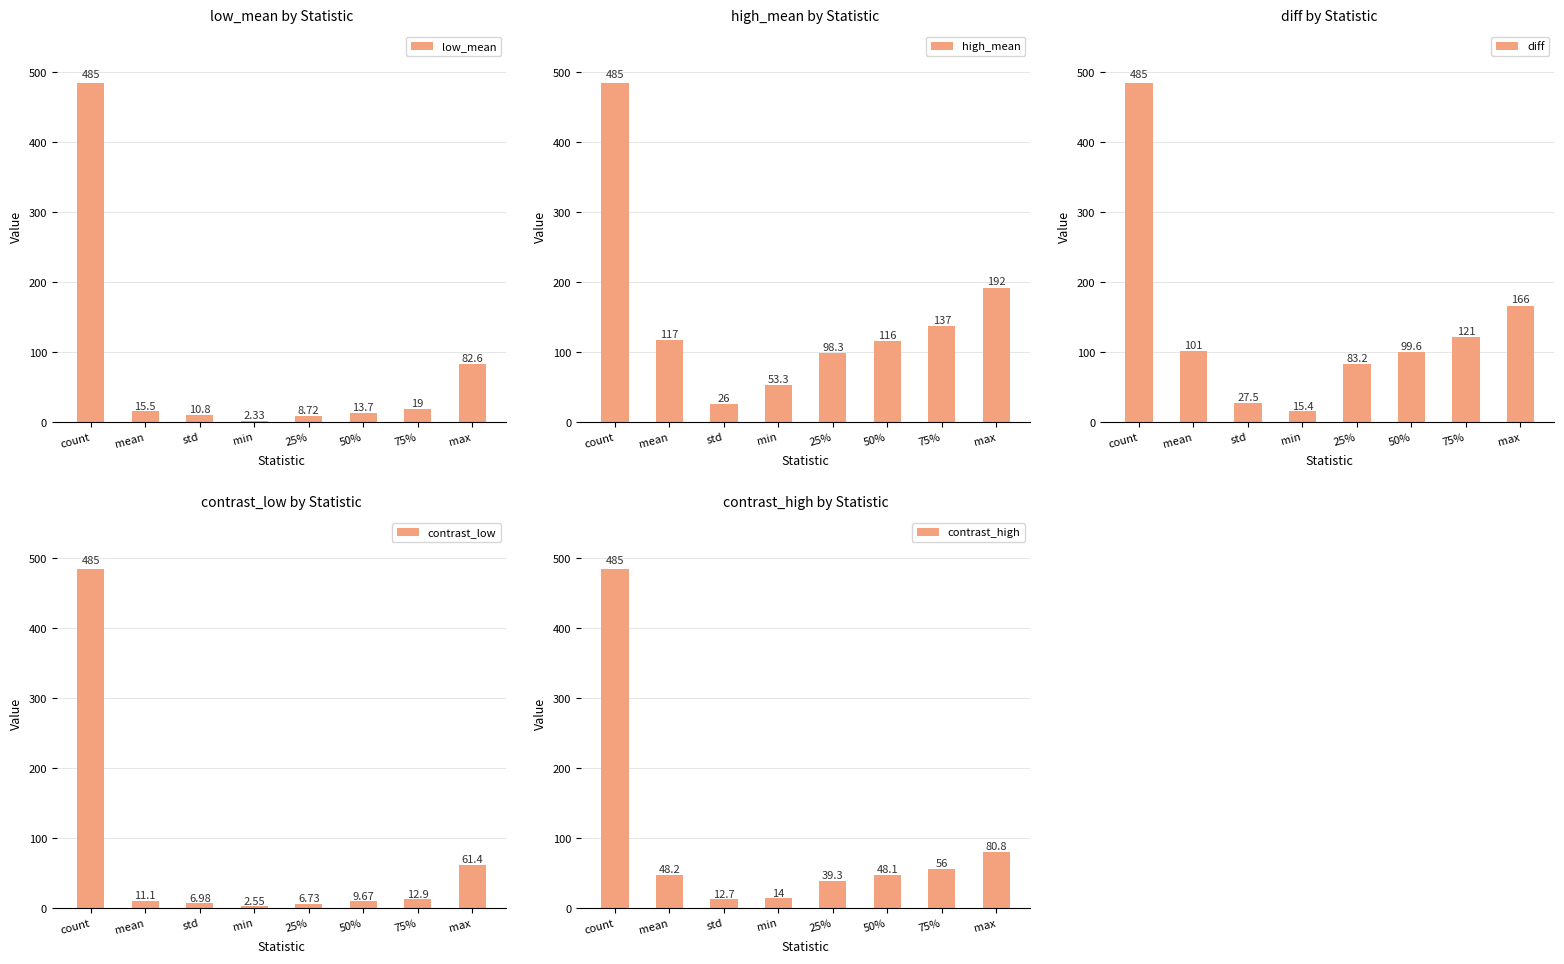

What is the label of the 1st bar from the left?

count